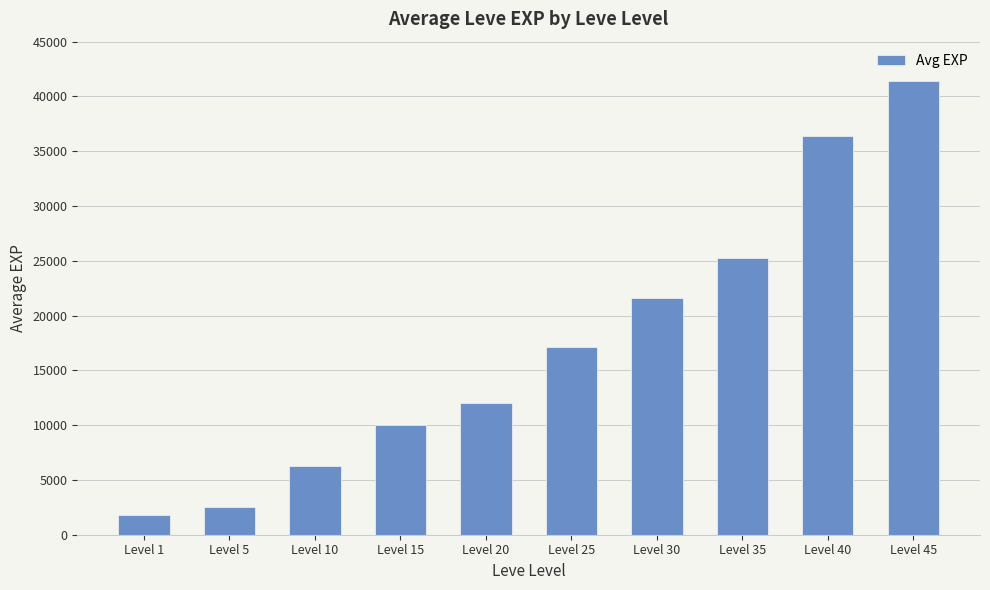

Reading left to right, list all the values displayed in this chart.

Level 1=1802	Level 5=2490	Level 10=6280	Level 15=9990	Level 20=12030	Level 25=17120	Level 30=21600	Level 35=25250	Level 40=36390	Level 45=41410